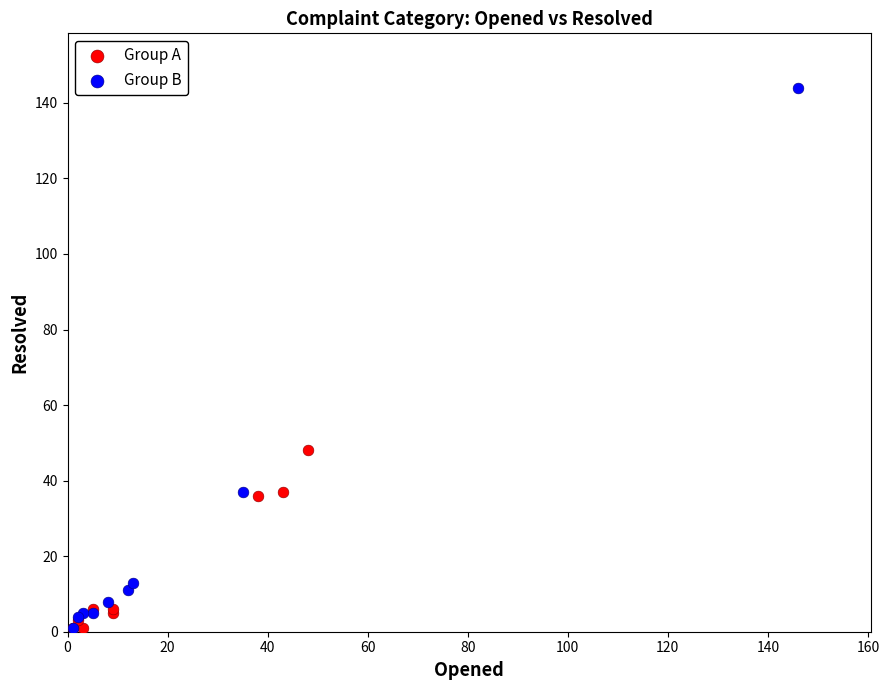

Which series reaches the maximum Y coordinate?

Group B